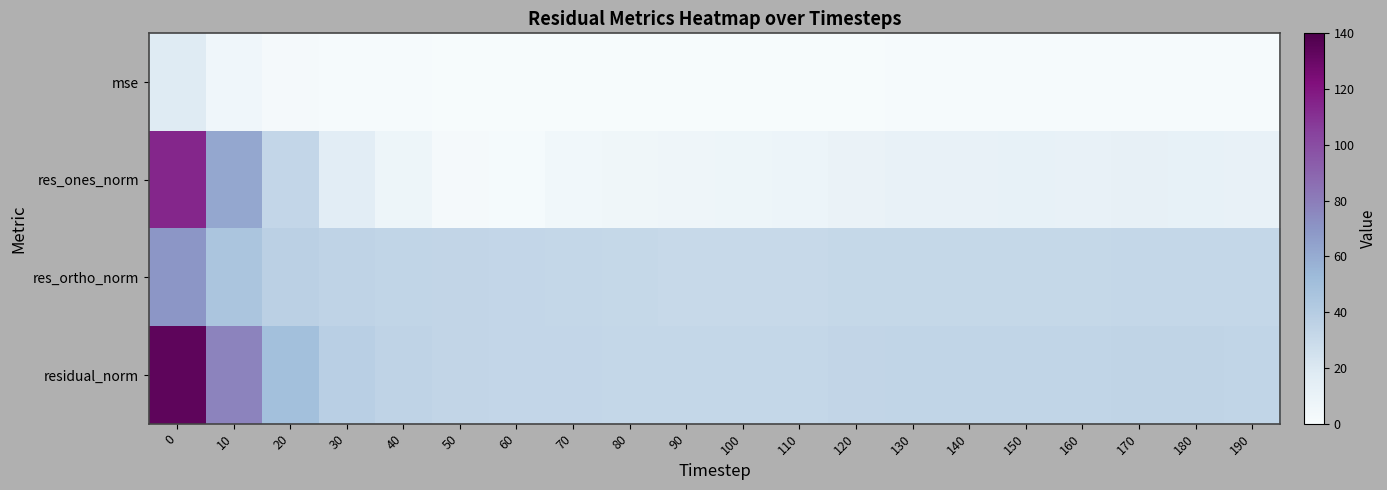

Reading right to left, transcribe all the data shown in this chart.

mse: 190=1.1	180=1.2	170=1.2	160=1.1	150=1.1	140=1.1	130=1.1	120=1.1	110=1.0	100=1.0	90=1.0	80=1.0	70=1.0	60=1.1	50=1.1	40=1.2	30=1.5	20=2.4	10=6.0	0=17.8
res_ones_norm: 190=11.2	180=11.9	170=12.2	160=11.3	150=11.8	140=11.3	130=11.1	120=10.0	110=7.8	100=7.3	90=6.9	80=6.5	70=5.0	60=1.8	50=2.5	40=7.2	30=15.7	20=32.6	10=62.3	0=113.8
res_ortho_norm: 190=31.8	180=31.8	170=31.8	160=31.6	150=31.6	140=31.5	130=31.6	120=31.5	110=31.1	100=31.1	90=31.1	80=31.5	70=31.9	60=32.4	50=32.9	40=33.7	30=34.7	20=36.9	10=45.5	0=69.9
residual_norm: 190=33.7	180=34.0	170=34.0	160=33.5	150=33.7	140=33.5	130=33.5	120=33.1	110=32.1	100=32.0	90=31.9	80=32.1	70=32.3	60=32.4	50=33.0	40=34.5	30=38.1	20=49.3	10=77.2	0=133.5